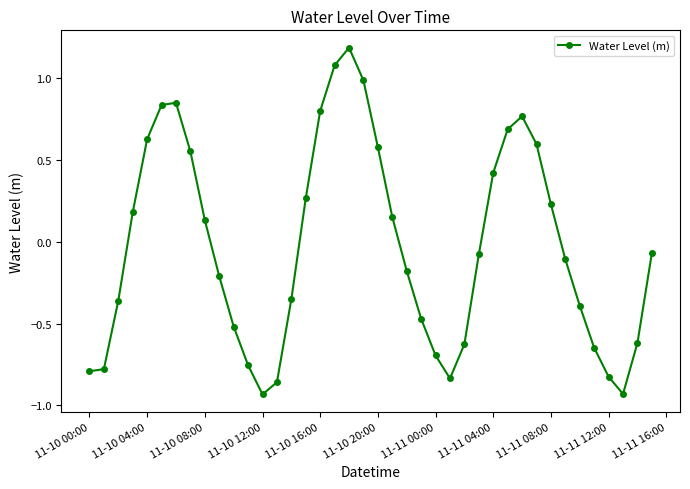

True or false: the data has more than 1 interior local peaks.

True